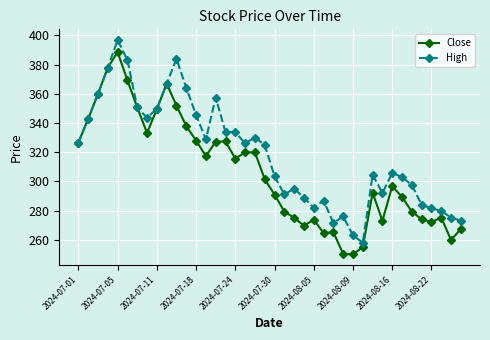

Rank the series by their maximum value, from highest to lowest.

High, Close